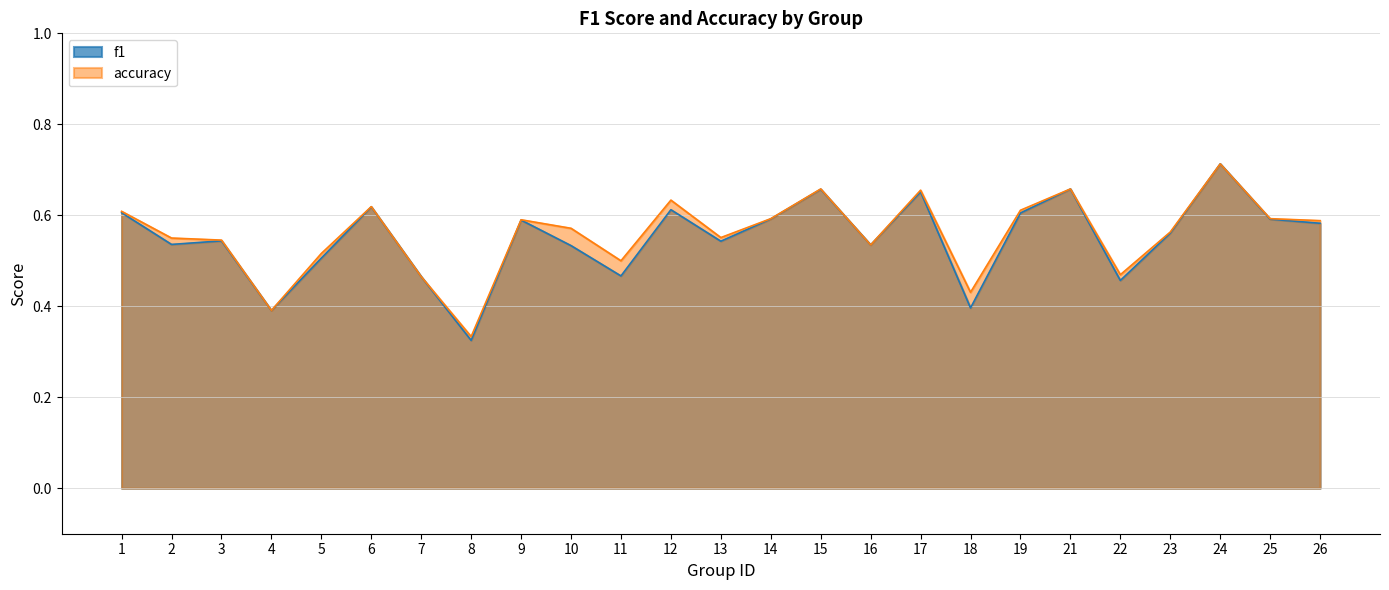

The value of f1 at 15 is 1.1. True or false?

False